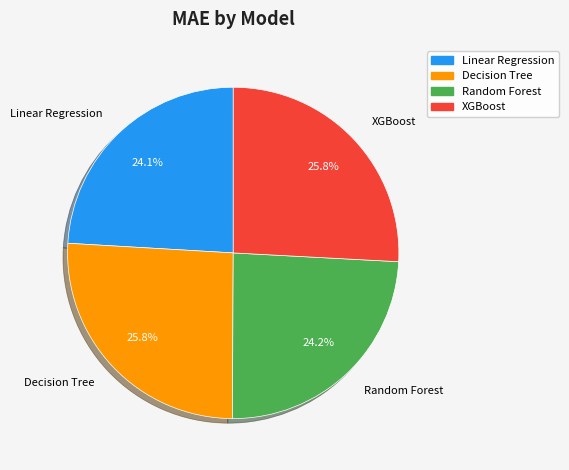

Approximately how many times larger is the value at Linear Regression compared to XGBoost?

0.9